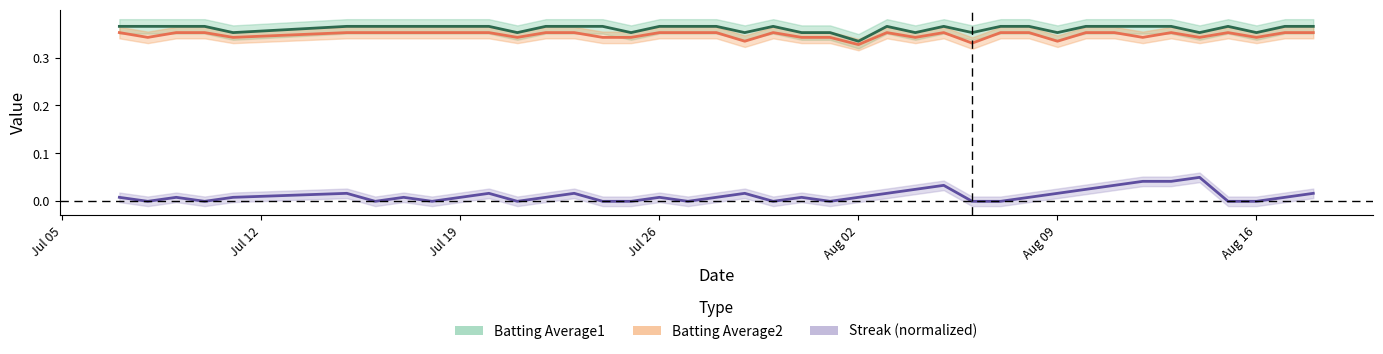

Is it true that Batting Average1 equals 0.5 at 25?

False